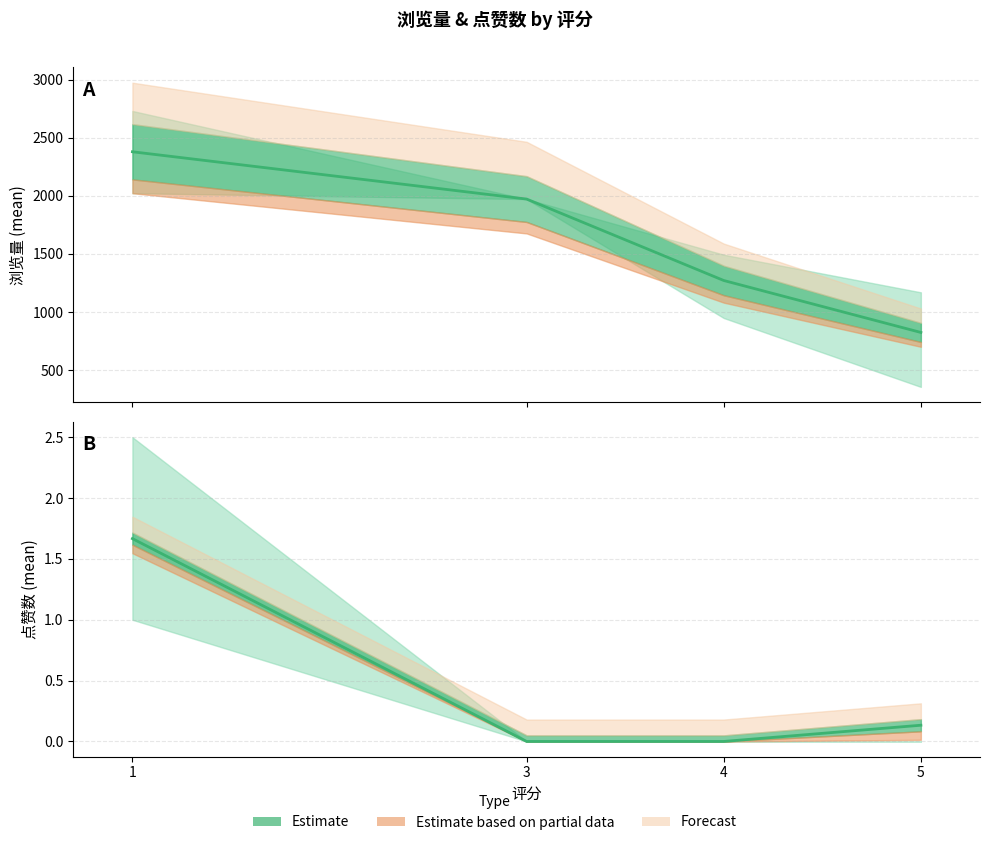

Which series has the widest spread of values?

浏览量 mean